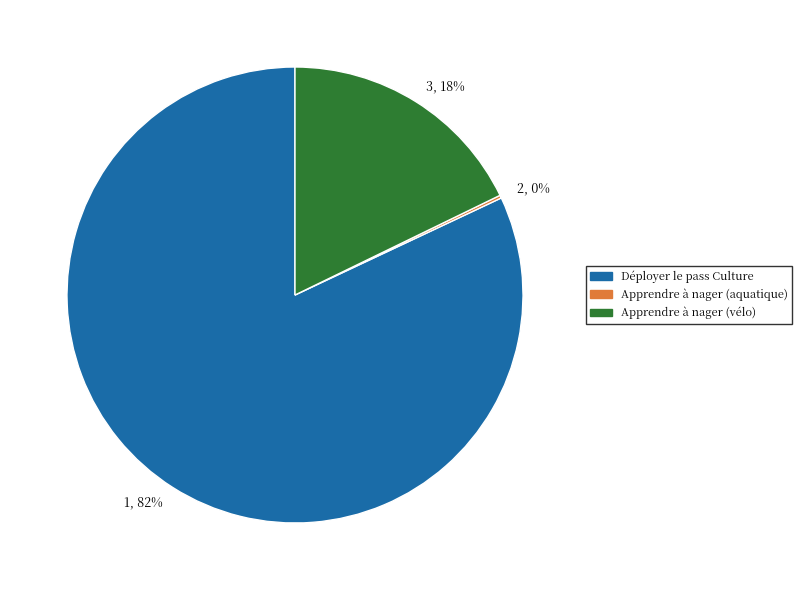

To the nearest percent, what percentage of the pie is 3, 18%?

18%